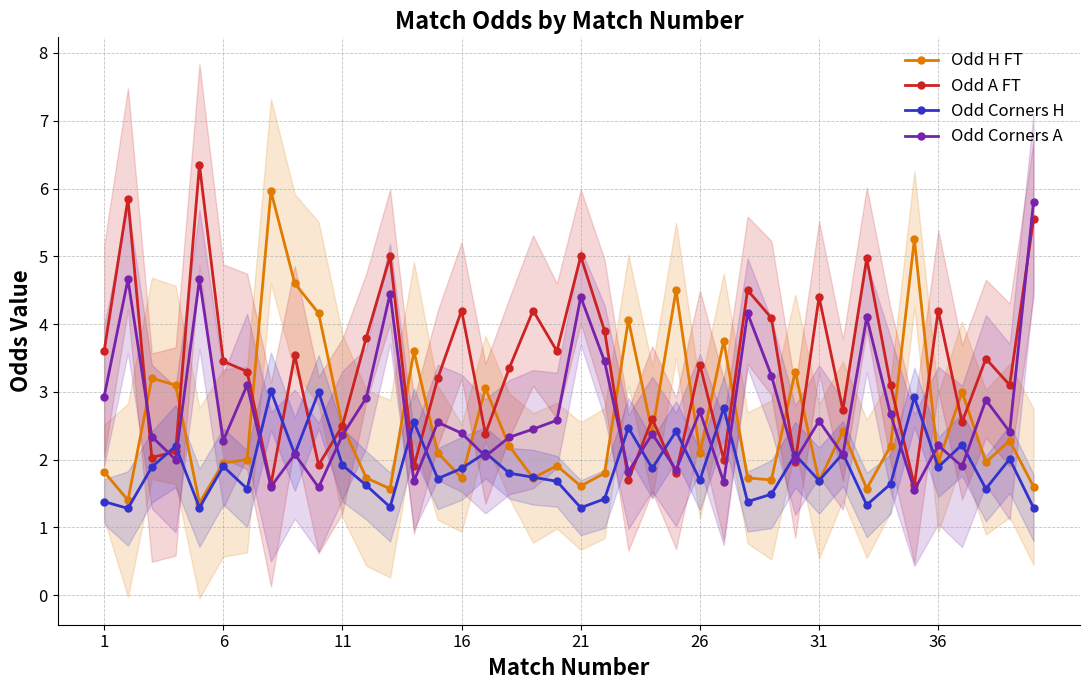

The Odd A FT series shows 0.6 at 11. True or false?

False